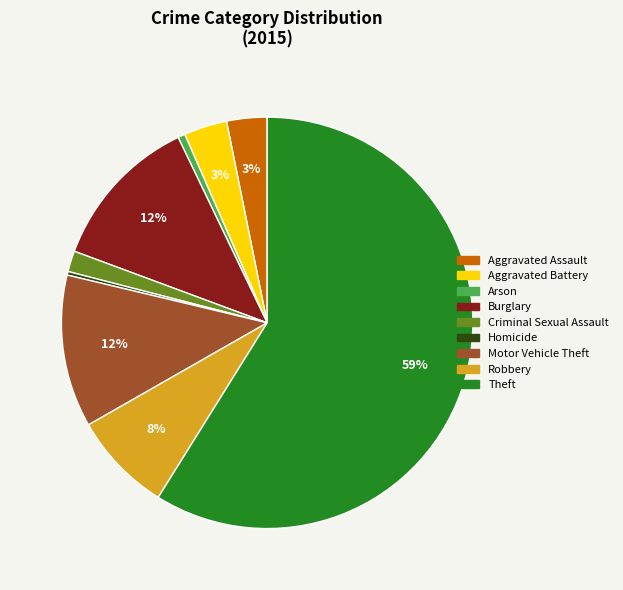

The Homicide slice represents 14% of the pie. True or false?

False